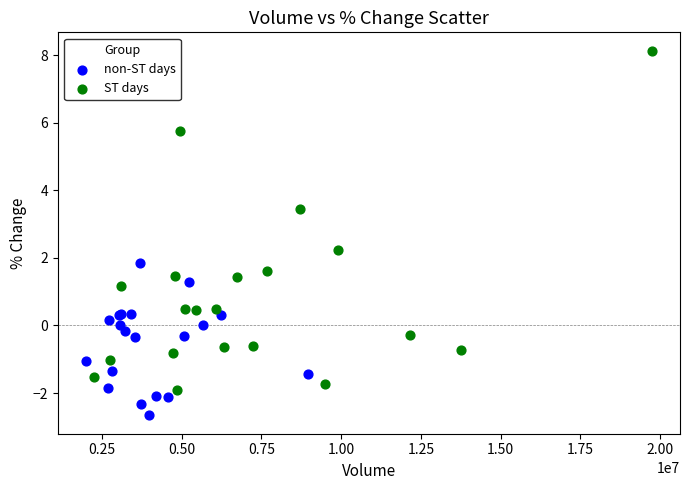

Which series reaches the minimum Y coordinate?

non-ST days